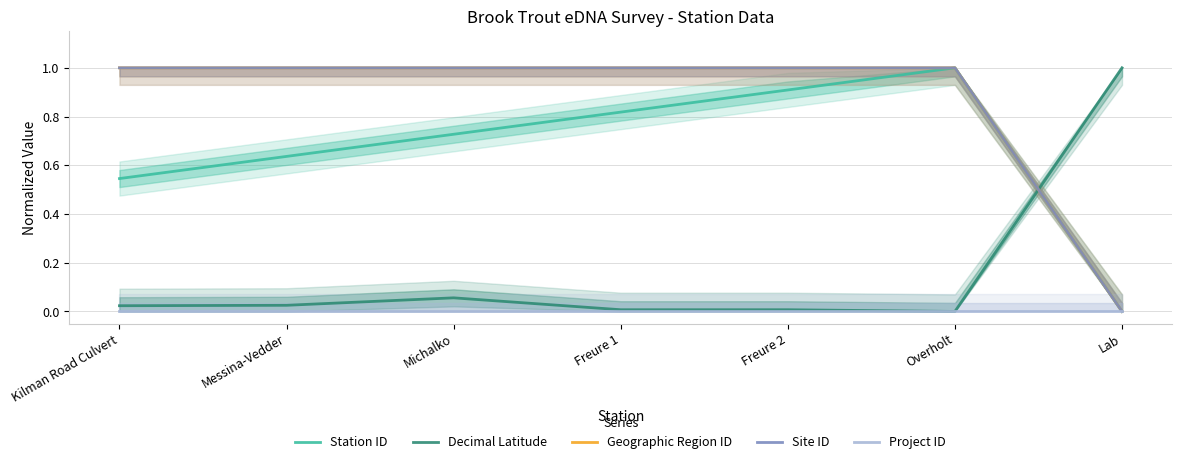

At which category does the chart reach its peak across all series?

Overholt